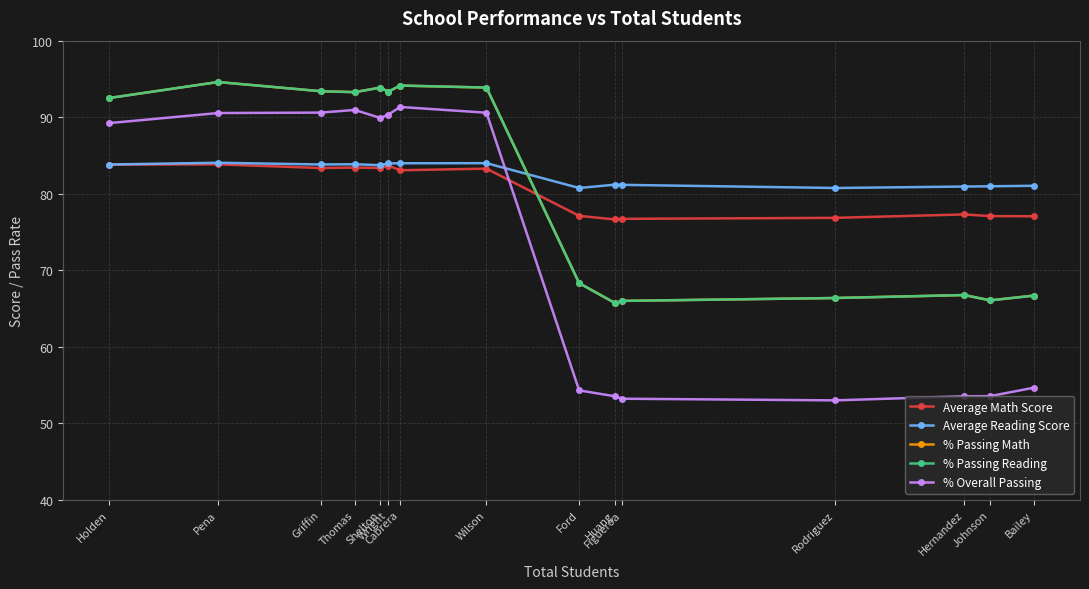

Which series ends up on top after the final intersection of Average Math Score and % Overall Passing?

Average Math Score